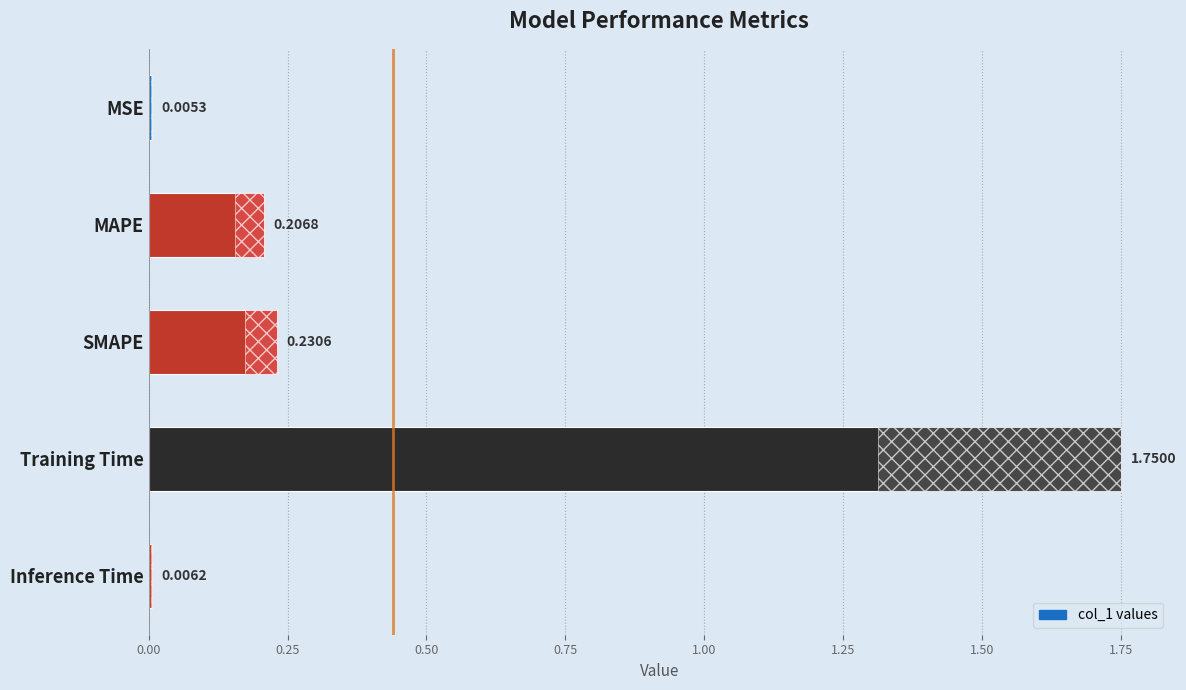

The chart shows a value of 1.8 at Training Time. True or false?

True